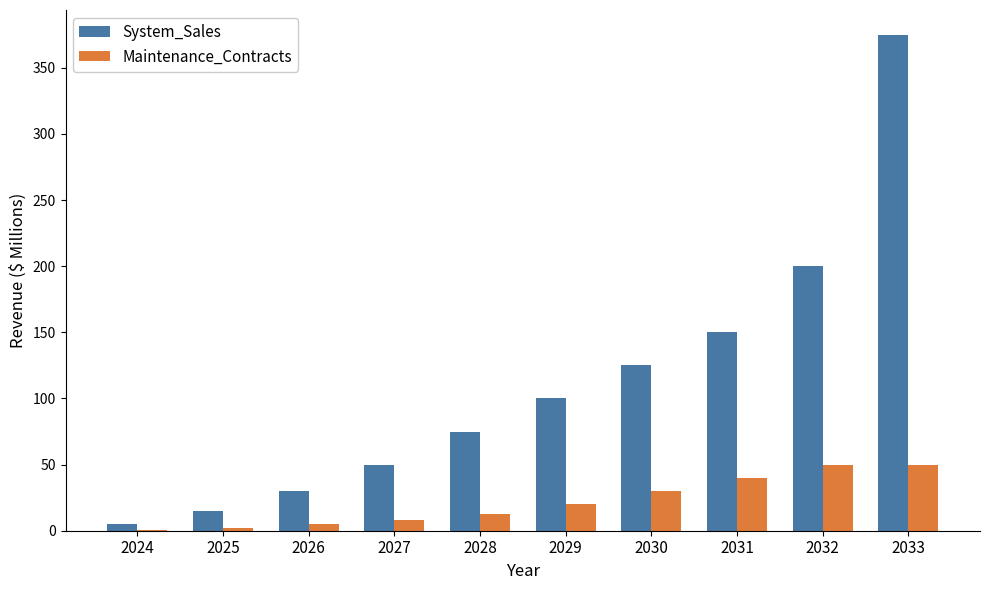

At which label is System_Sales closest to 190?

2032